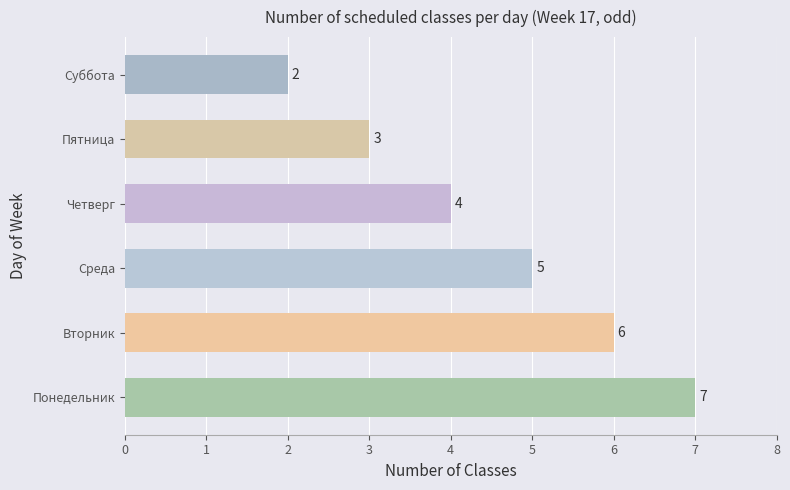

True or false: the data shows 4 at Четверг.

True